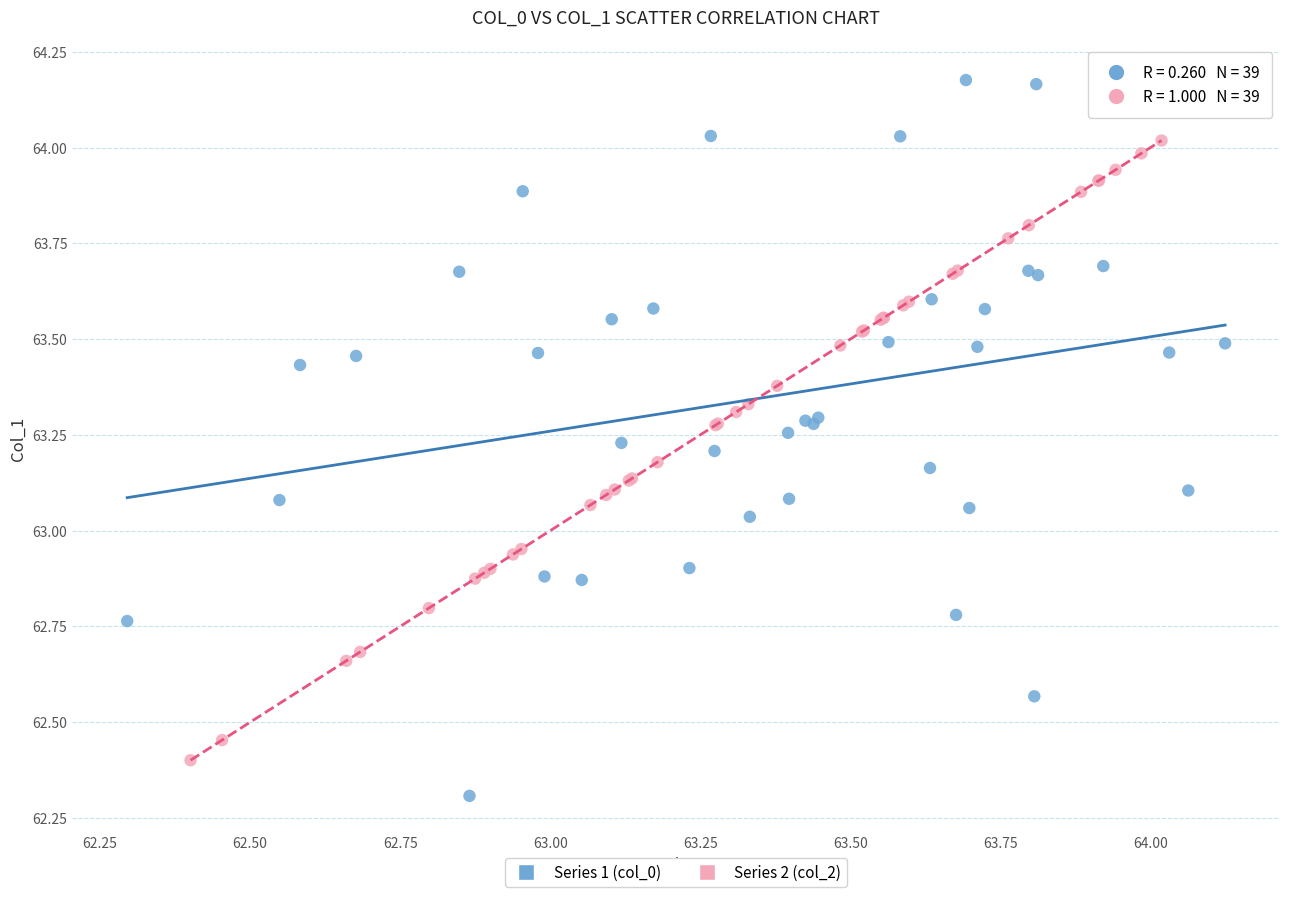

Which series has the largest Y range (max minus min)?

Series 1 (col_0)